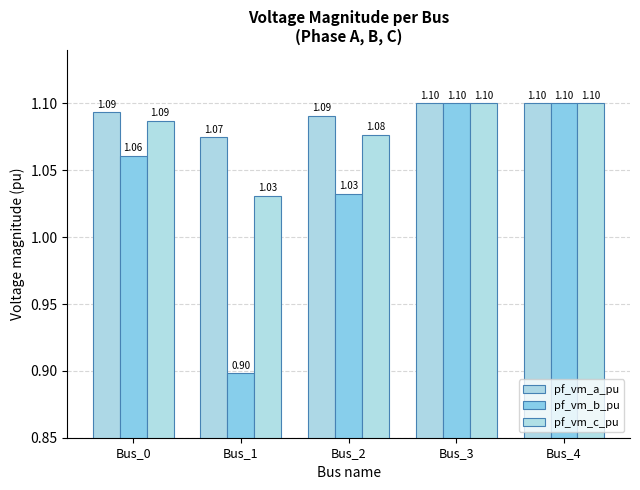

What is the minimum value shown in the chart?

0.9